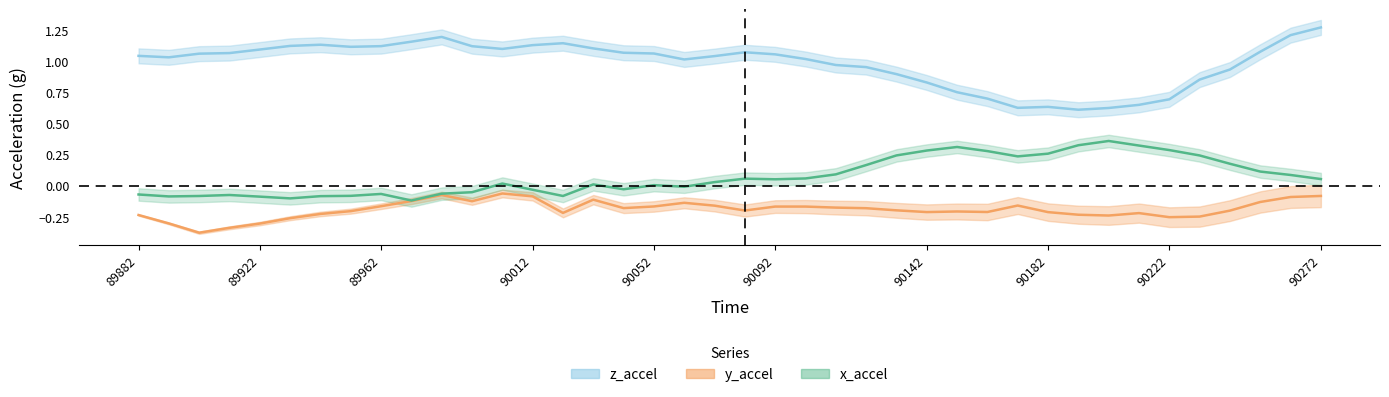

Does the chart display data point markers on the line(s)?

No